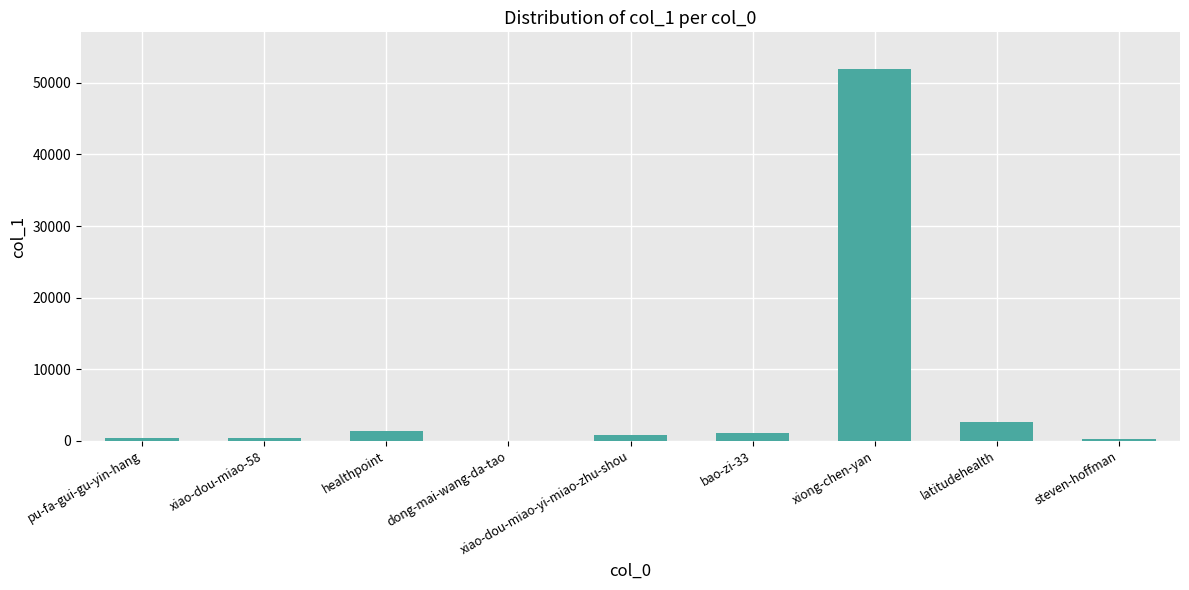

What is the sum of all values?

58525